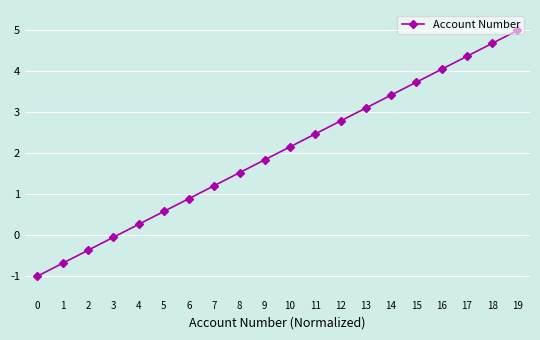

Is this an area chart (filled region under the line)?

No